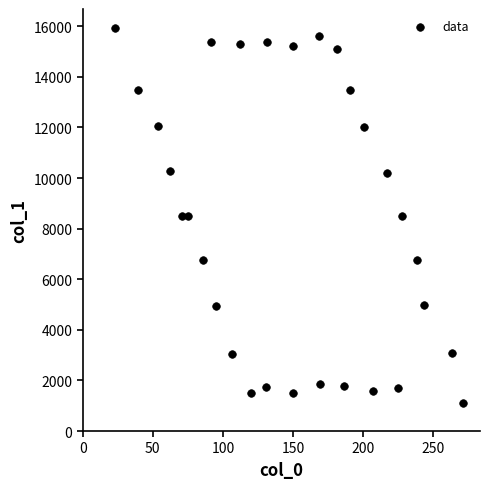

What is the range of Y values (max minus min)?

14845.2